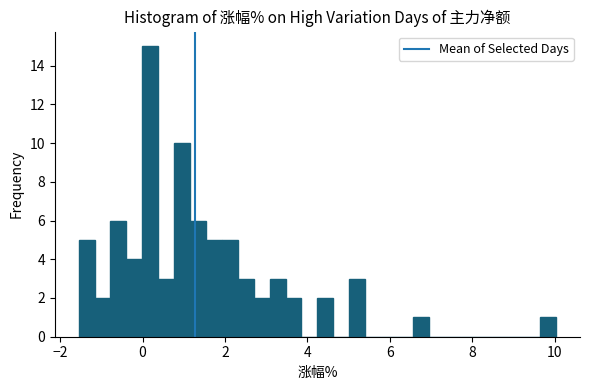

Around what value on the x-axis is the tallest bar? Give the approximate position of its centre, as read against the axis.

0.2